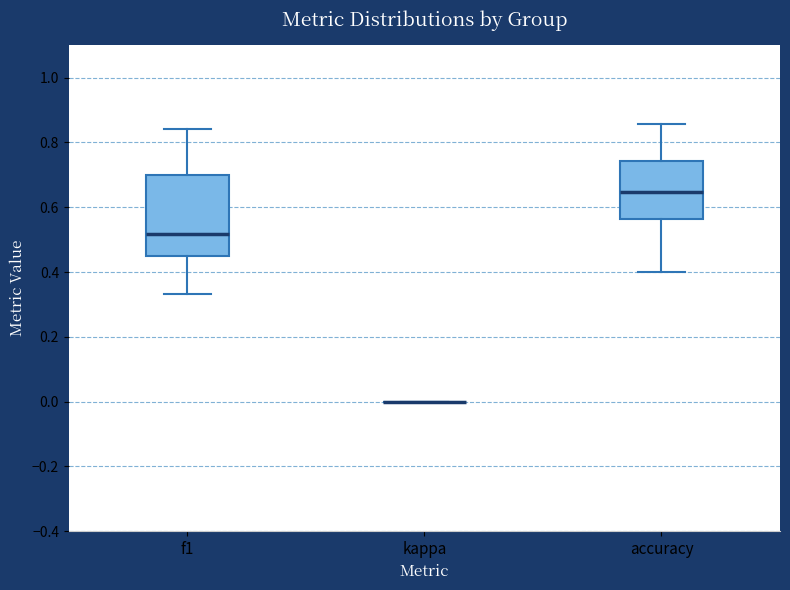

Where is the lower edge of the box for accuracy on the y-axis? The values are not printed on the chart, so give them approximately, as read against the axis.

0.56